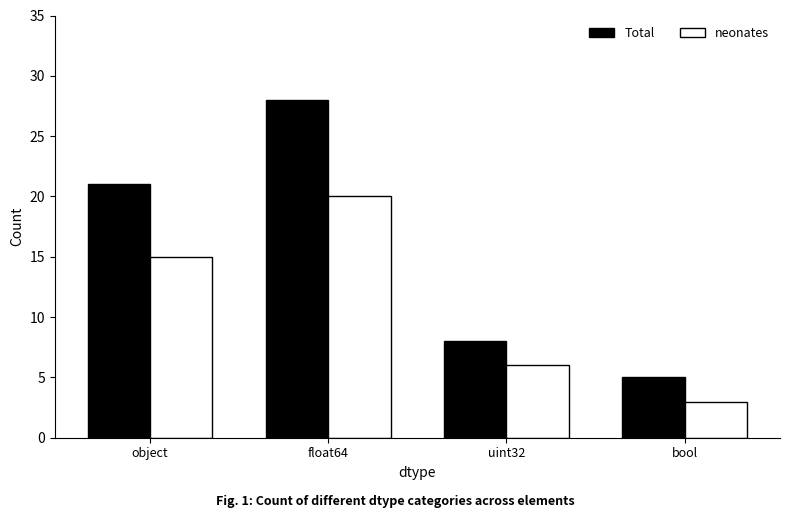

At object, list the series in order from largest to smallest.

Total, neonates